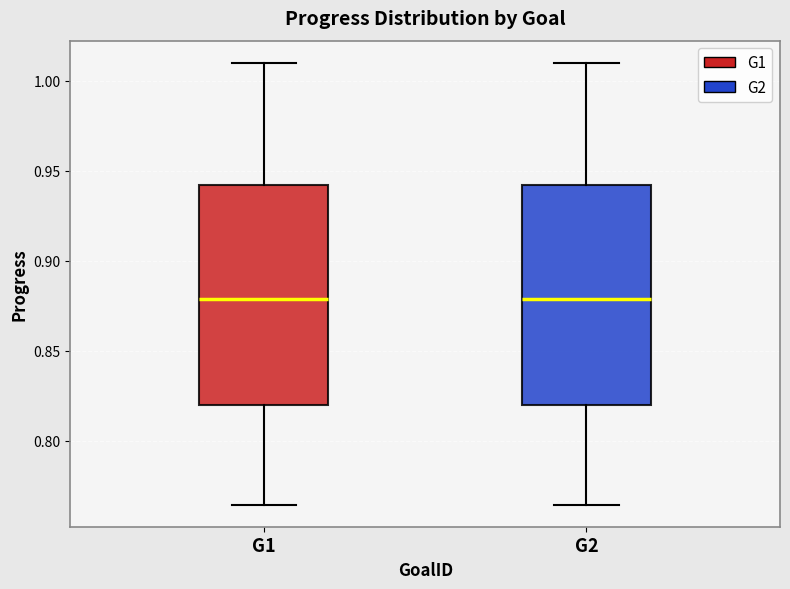

Reading left to right, read every box against the y-axis: the position of its median line, the range the box covers, and the ends of its whiskers. The values are not printed on the chart, so give them approximately, as read against the axis.

G1: median 0.880, box 0.820 to 0.940, whiskers 0.765 to 1.010
G2: median 0.880, box 0.820 to 0.940, whiskers 0.765 to 1.010